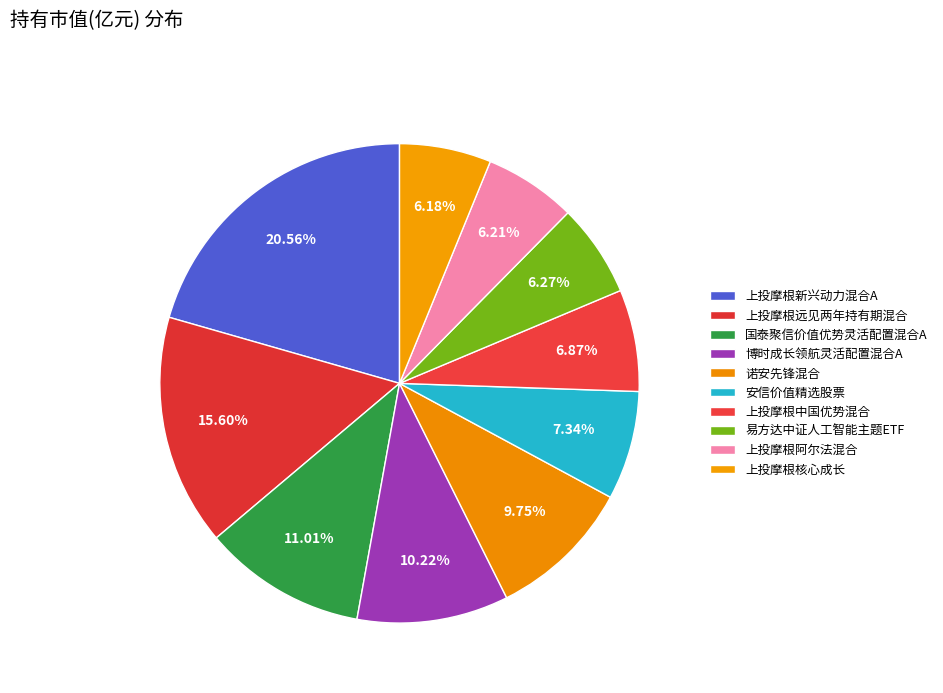

What percentage do 上投摩根中国优势混合 and 博时成长领航灵活配置混合A together represent?

17.1%